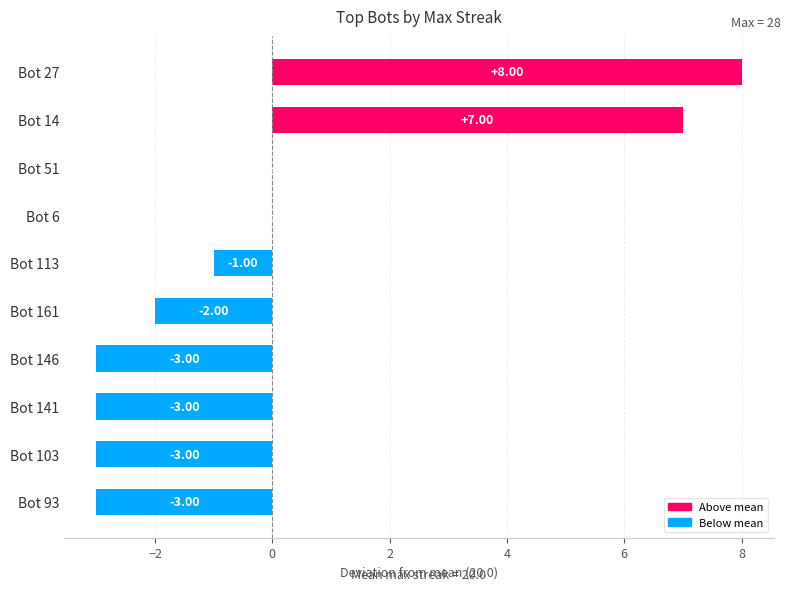

What is the change in value from Bot 27 to Bot 161?

-10